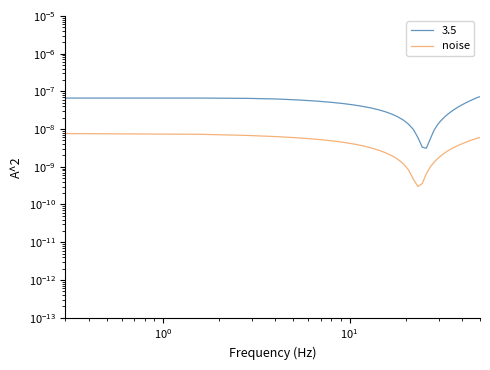

True or false: the data shows 0.0 at 31.

False